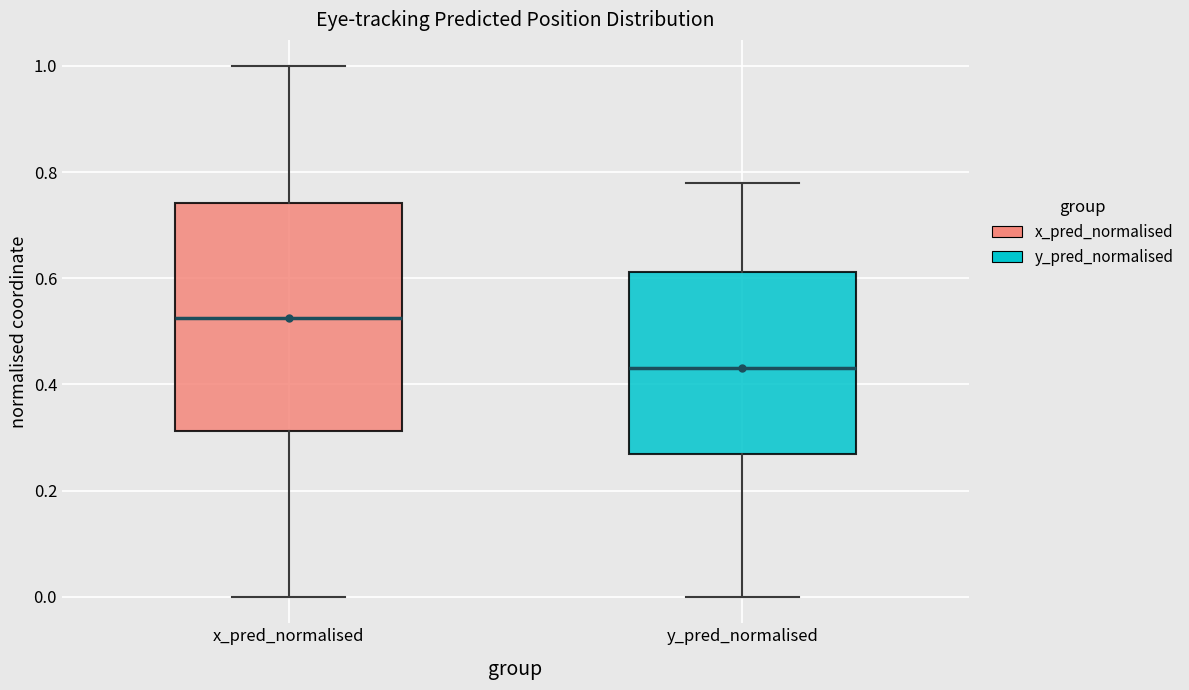

Where does the upper whisker of the box for x_pred_normalised end on the y-axis? The values are not printed on the chart, so give them approximately, as read against the axis.

1.00